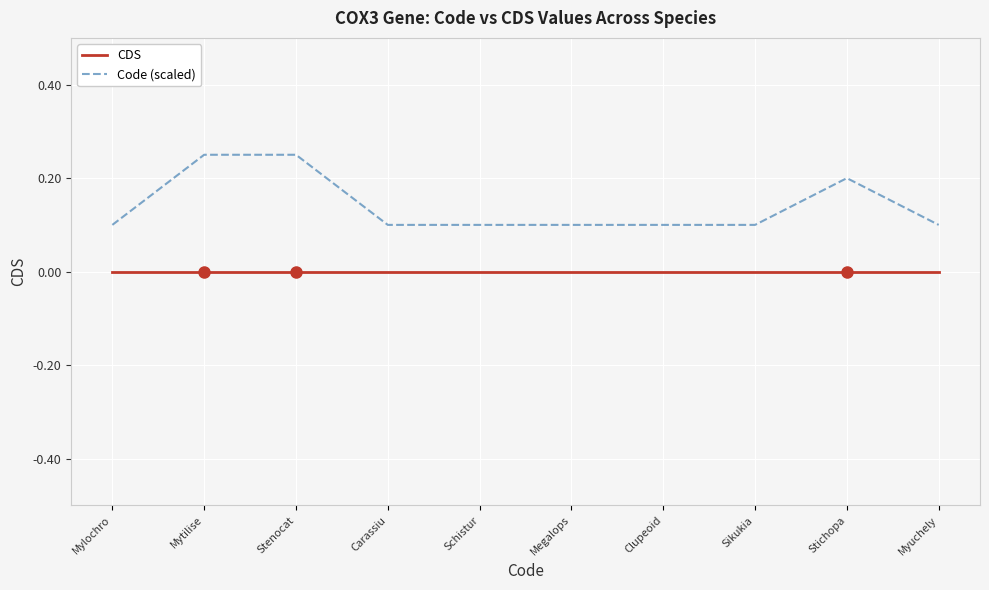

True or false: CDS and Code (scaled) intersect in this chart.

False